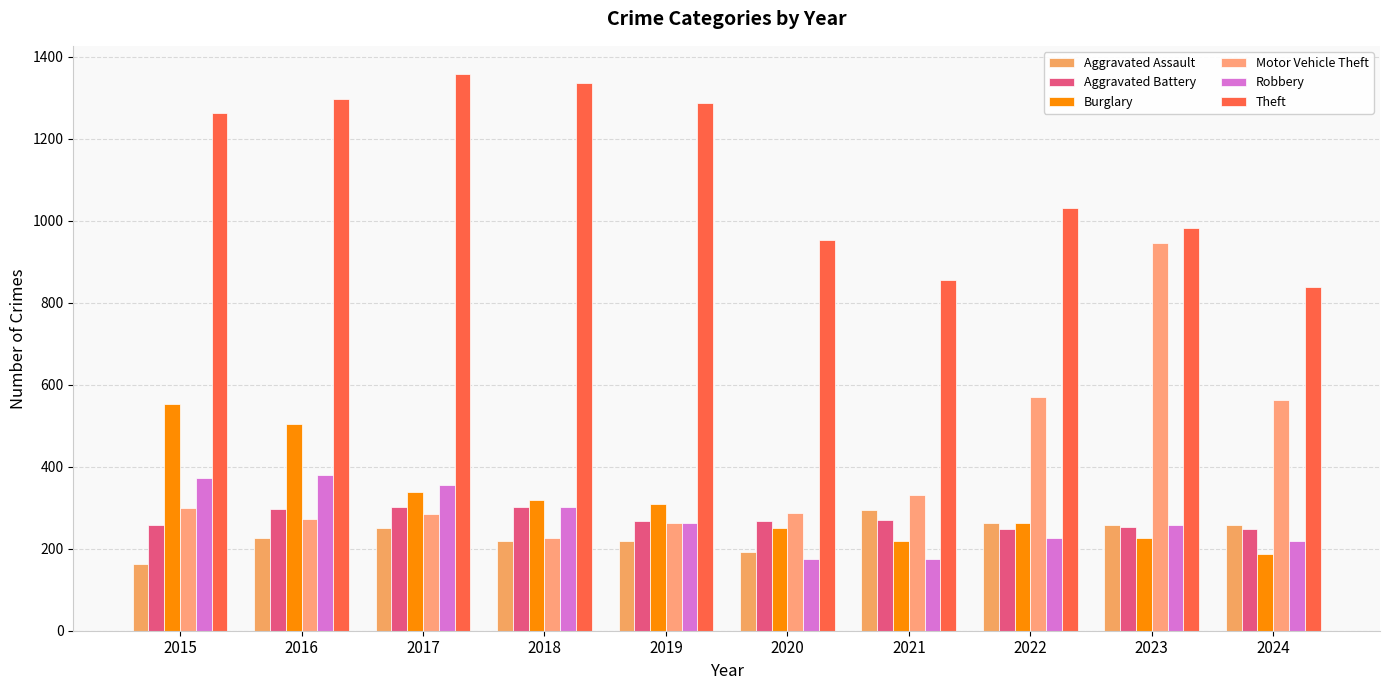

At how many categories does at least one series exceed 1308?

2